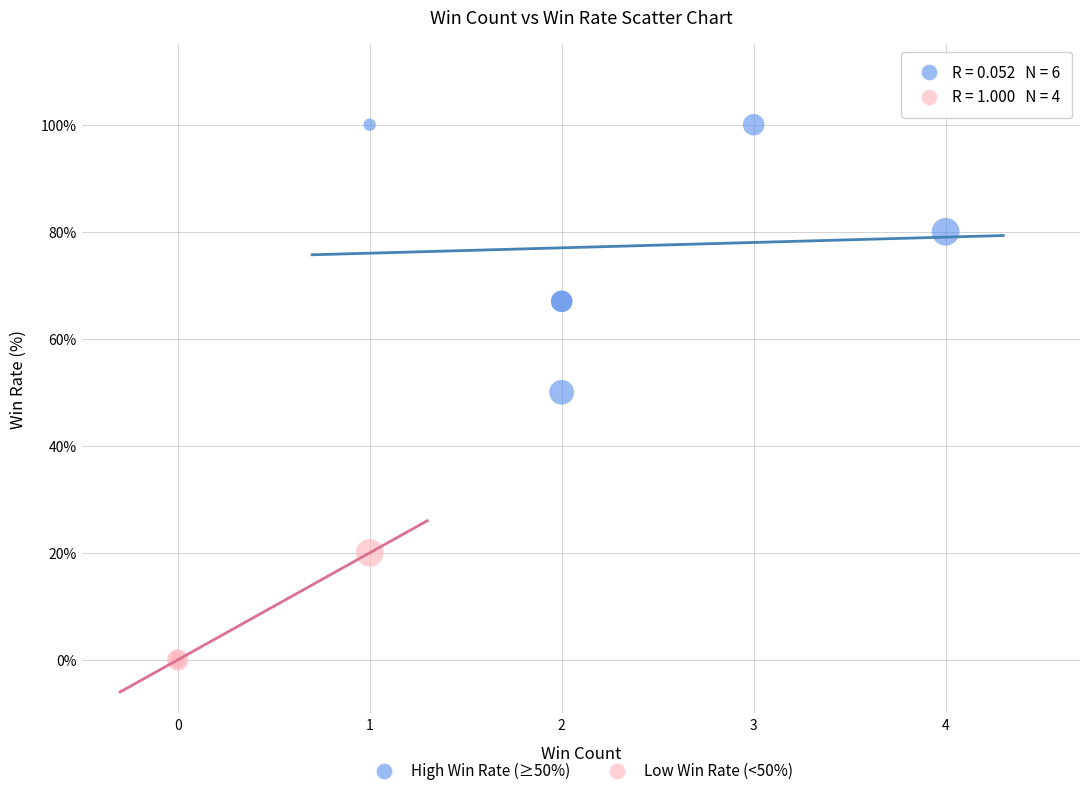

Which series reaches the maximum Y coordinate?

High Win Rate (≥50%)